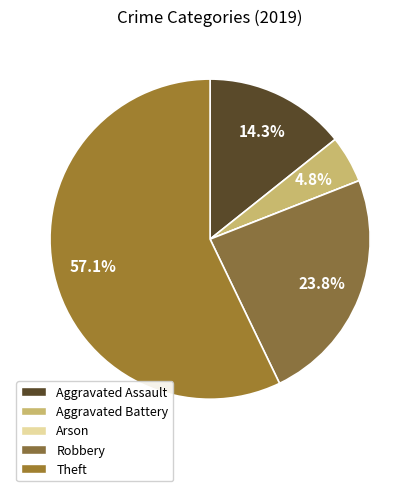

Which slice represents more than half of the pie?

Theft